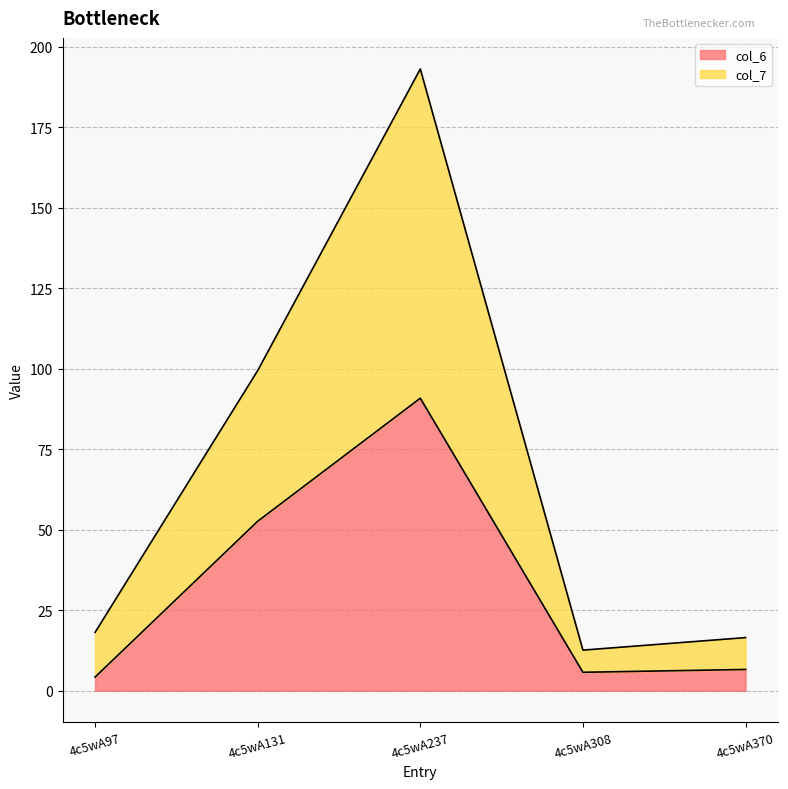

How many data points in col_6 are above 6?

3